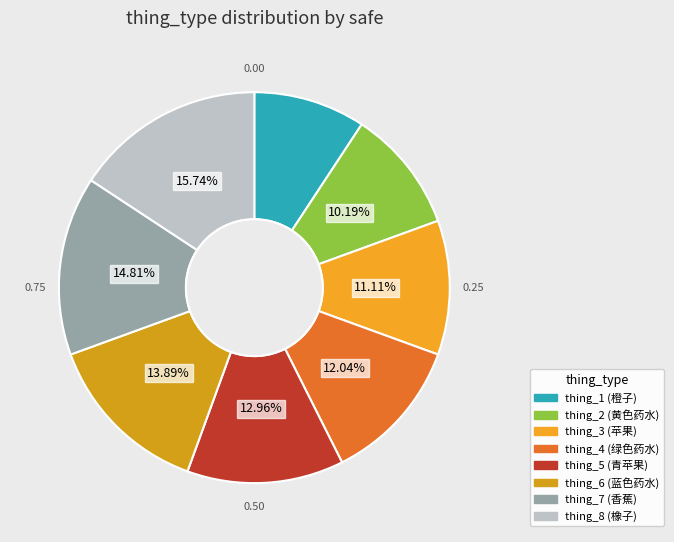

To the nearest percent, what is the combined percentage of thing_5 and thing_8?

29%